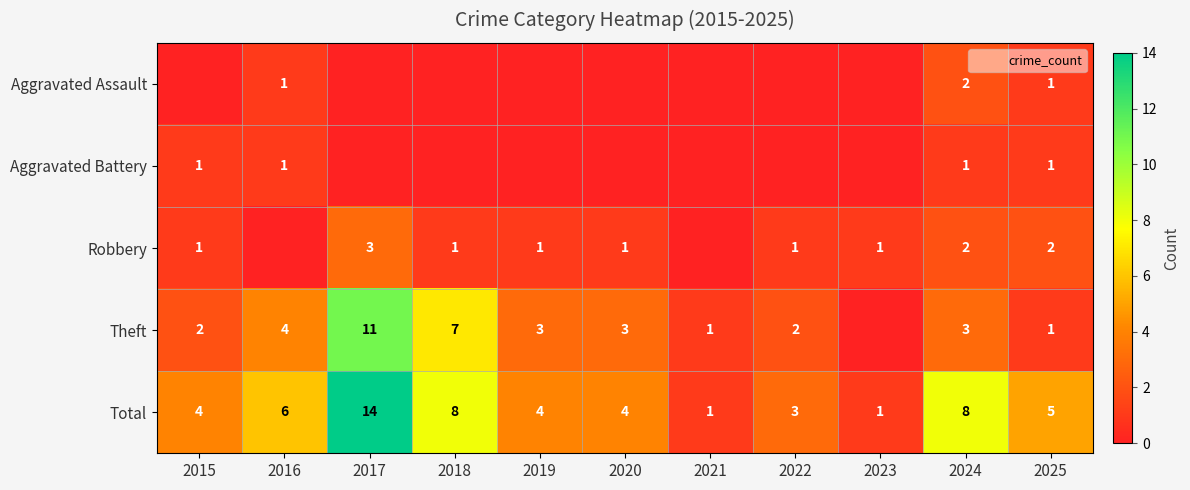

At which label does Total first exceed 4?

2016